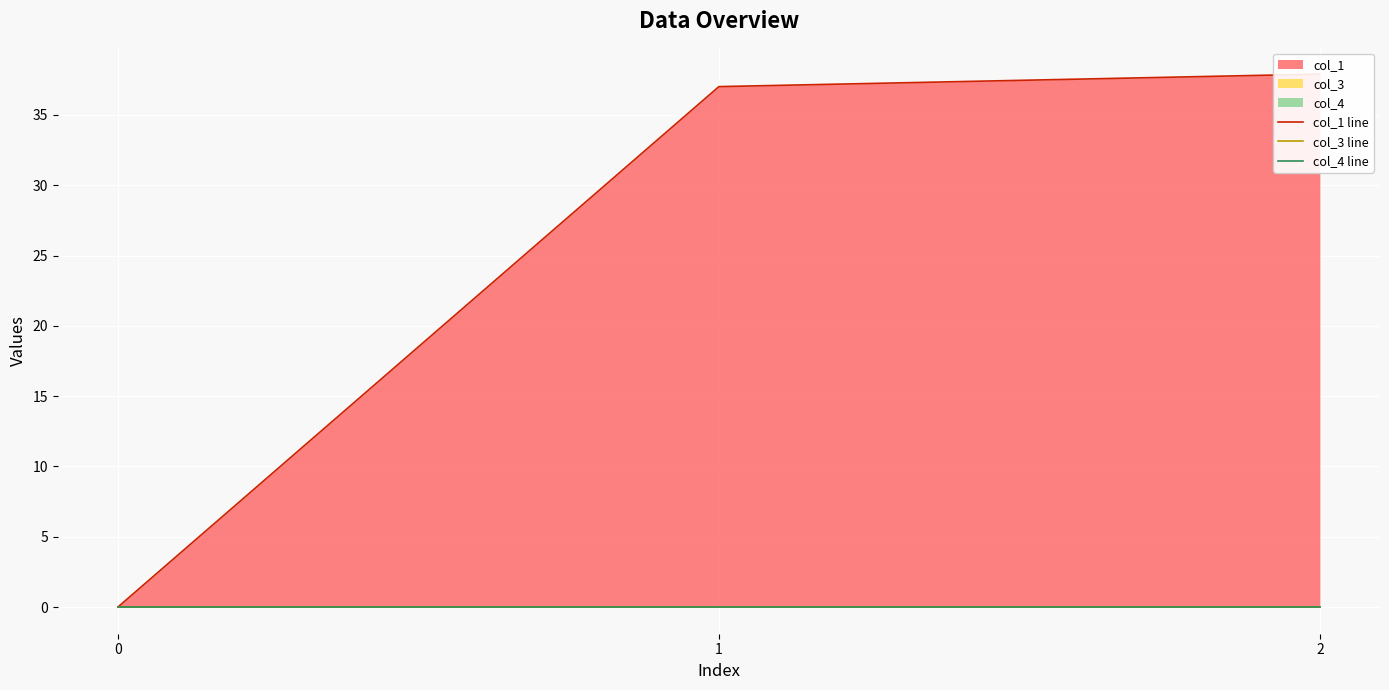

Which series has the largest total across all categories?

col_1 line